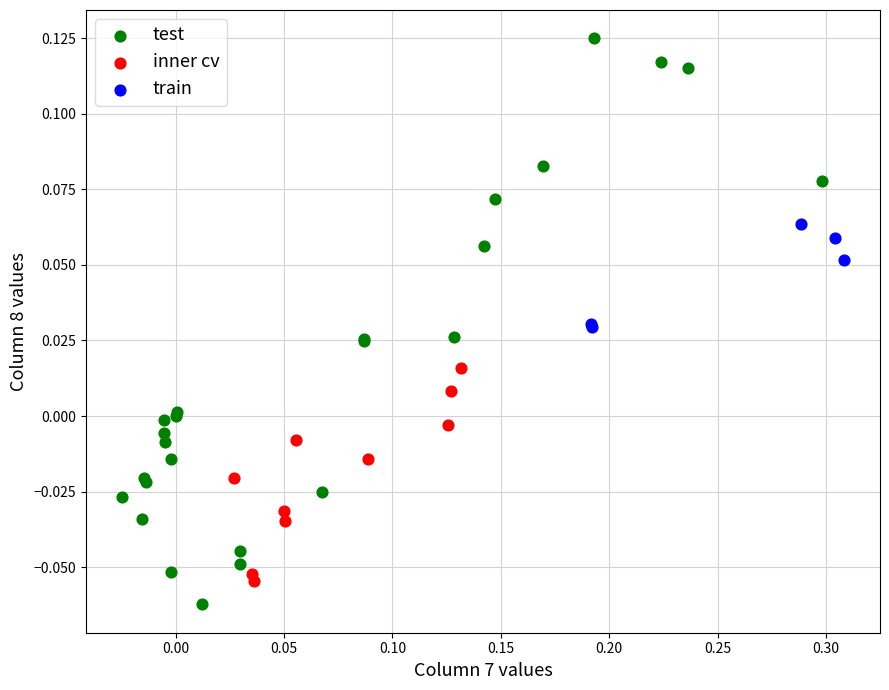

Which series contains the highest Y value?

test